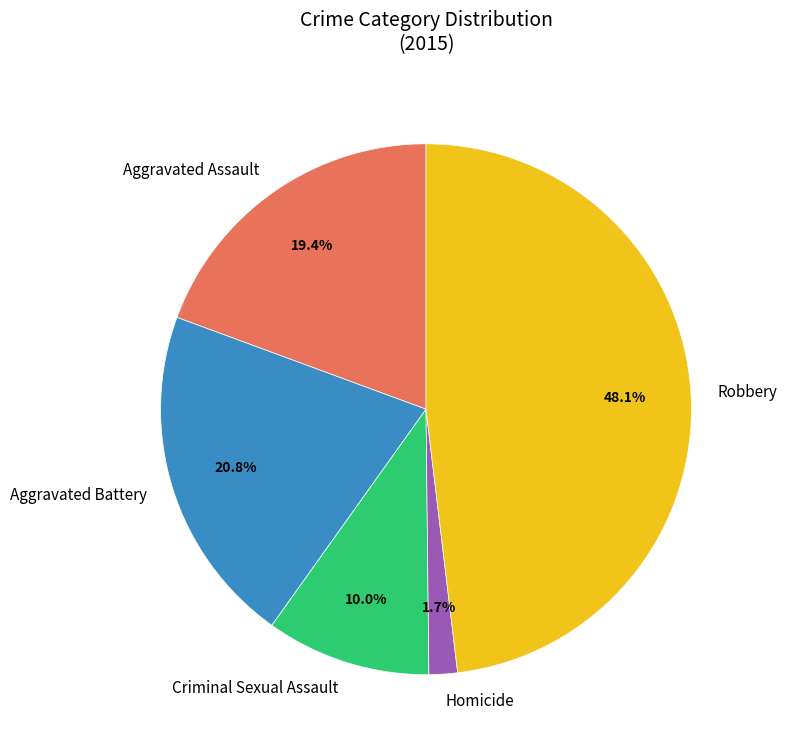

To the nearest percent, what is the average slice percentage?

20%